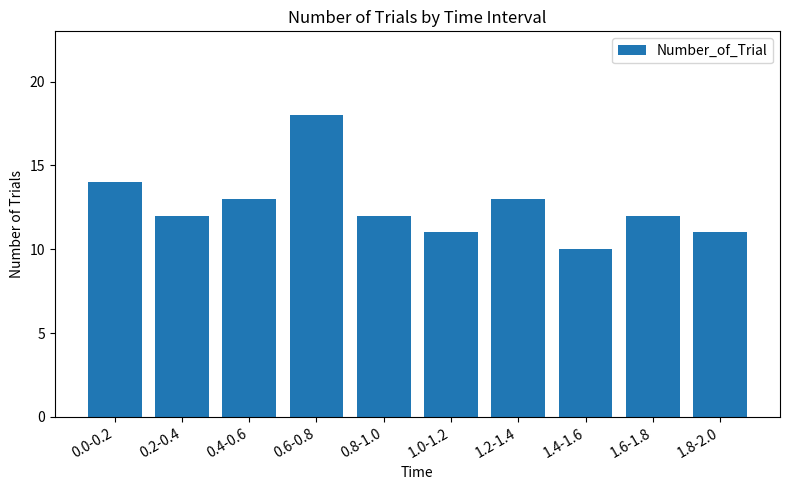

Is it true that the value at 1.2-1.4 is 20?

False